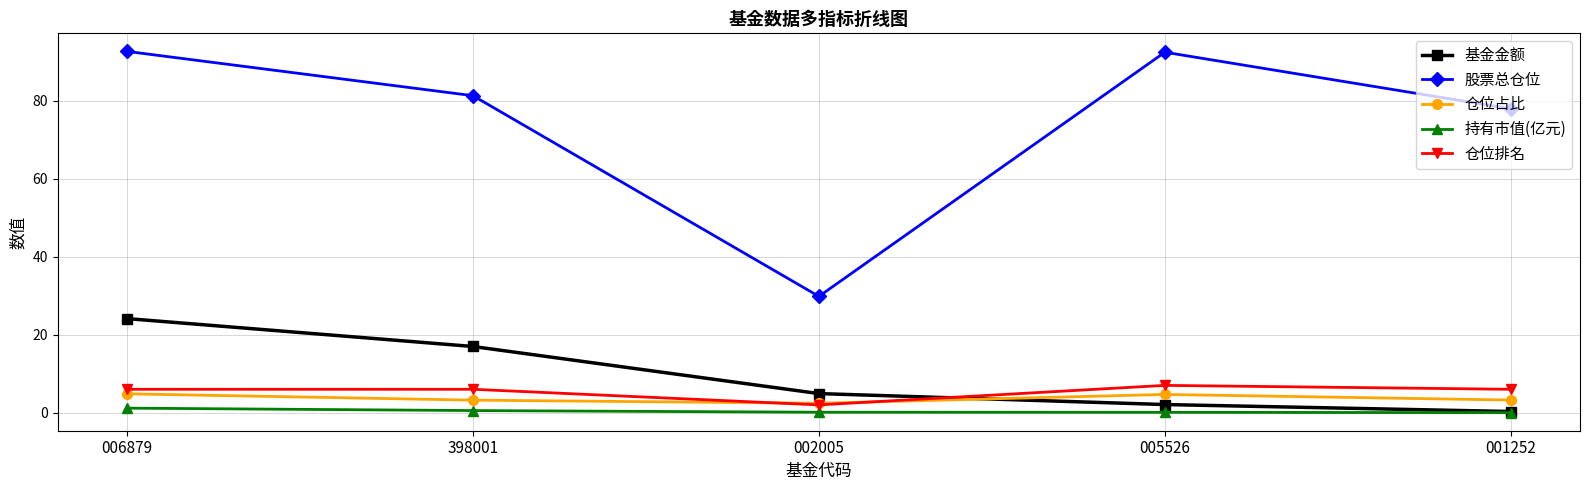

True or false: 基金金额 has a value of 16.3 at 006879.

False